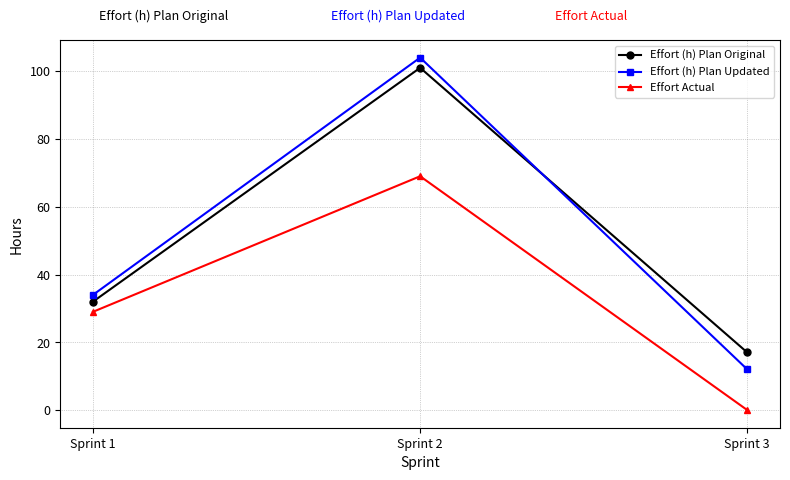

Reading right to left, list all the values displayed in this chart.

Effort (h) Plan Original: Sprint 3=17	Sprint 2=101	Sprint 1=32
Effort (h) Plan Updated: Sprint 3=12	Sprint 2=104	Sprint 1=34
Effort Actual: Sprint 3=0	Sprint 2=69	Sprint 1=29